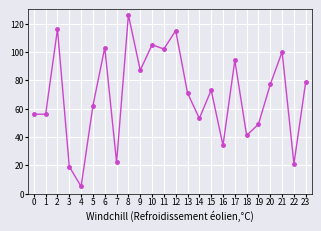

What is the average value?

69